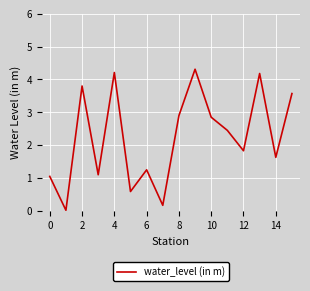

What is the greatest value displayed?

4.3